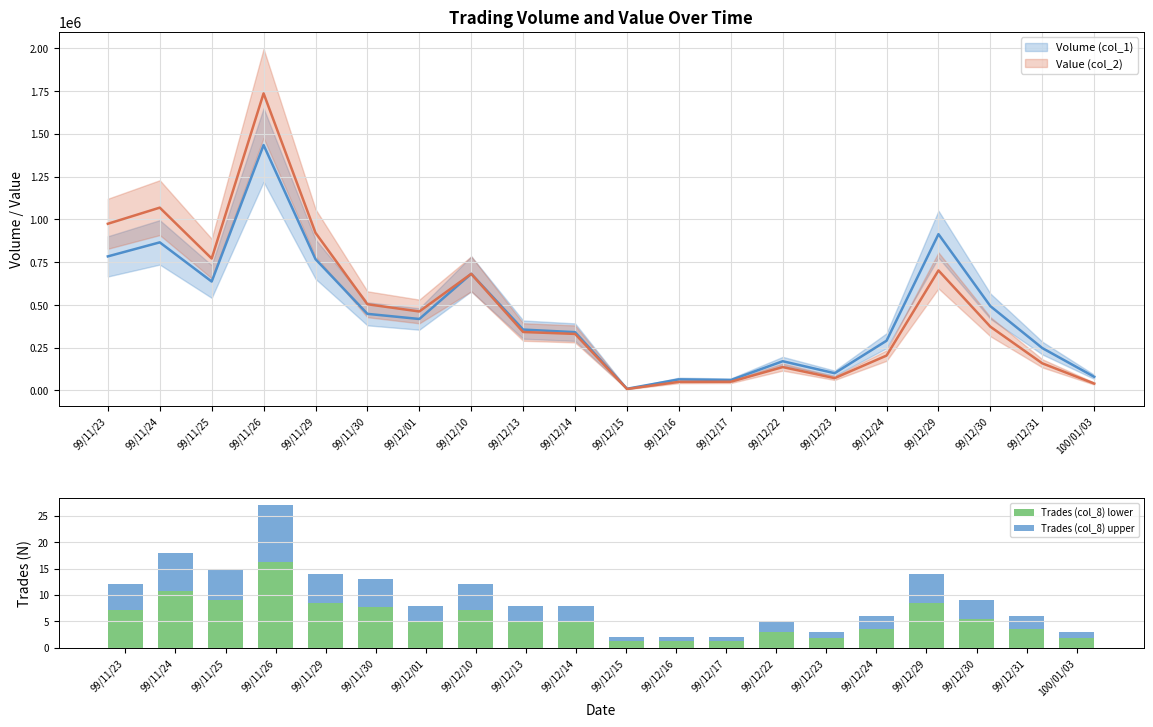

What is the value of the Trades (col_8) upper bar at the 20th from the left?

1.2